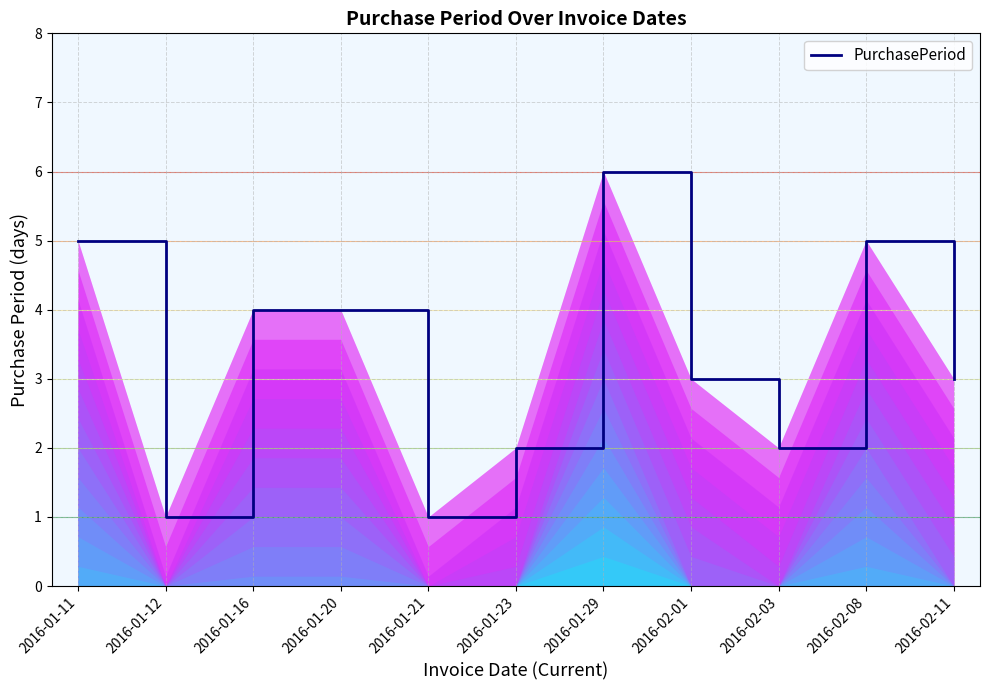

Is this an area chart (filled region under the line)?

No